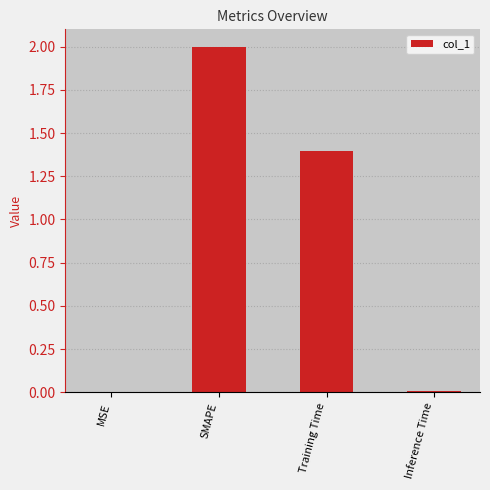

What is the sum of all values?

3.4